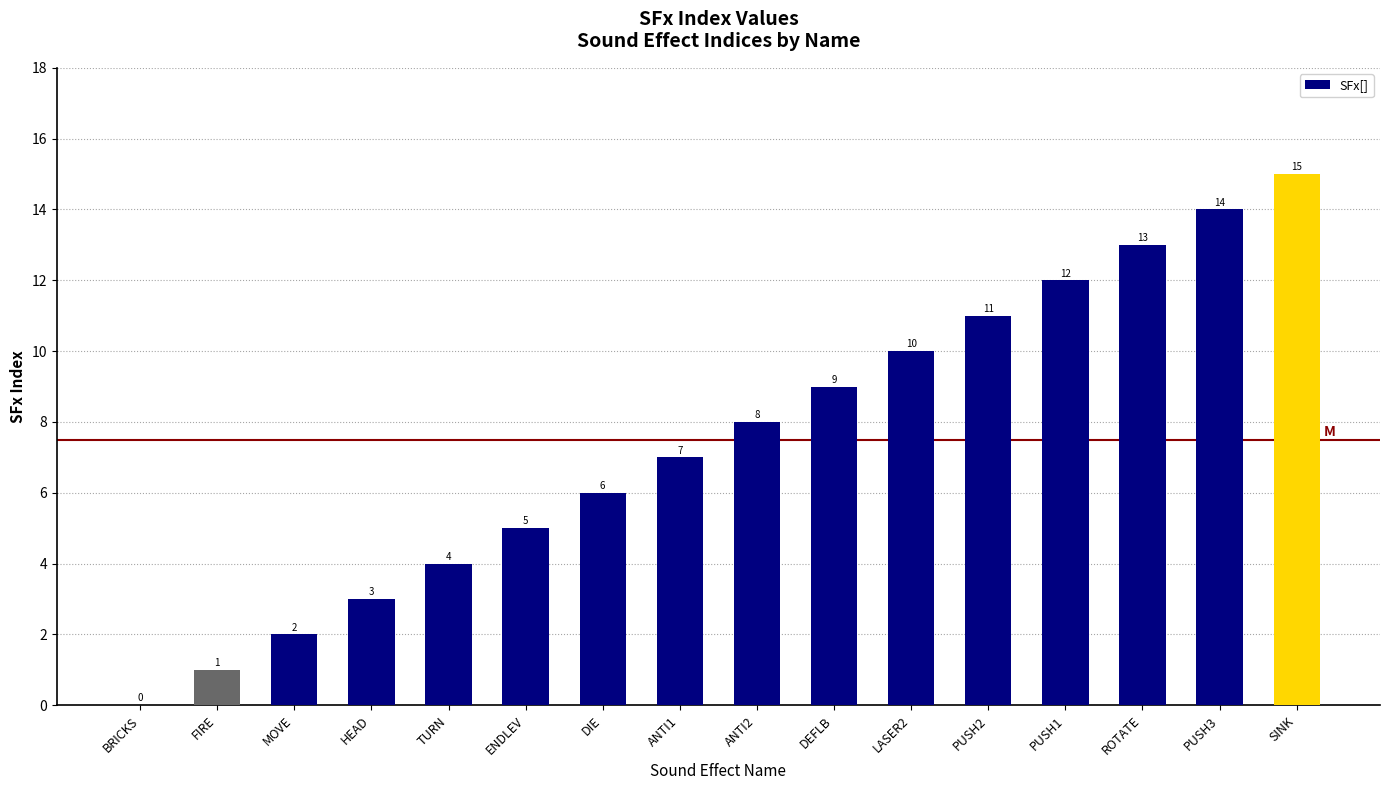

What is the change in value from FIRE to TURN?

+3